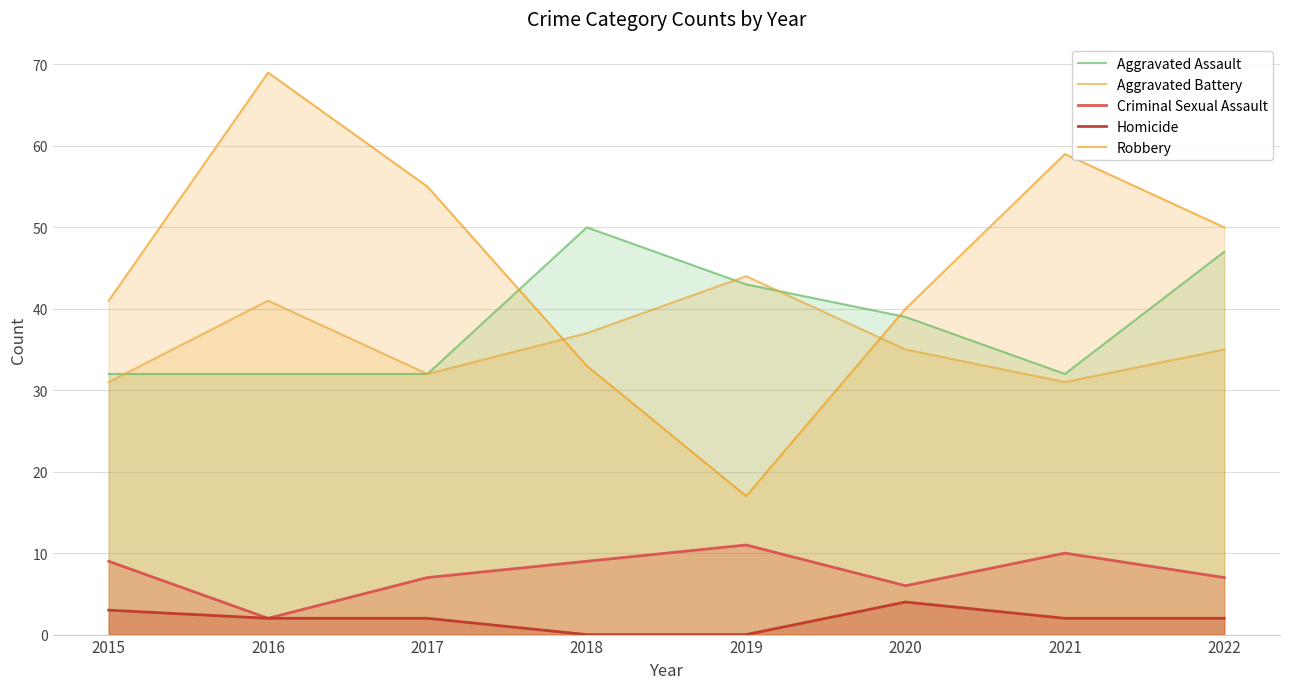

How many values in the Robbery series are below 50?

4